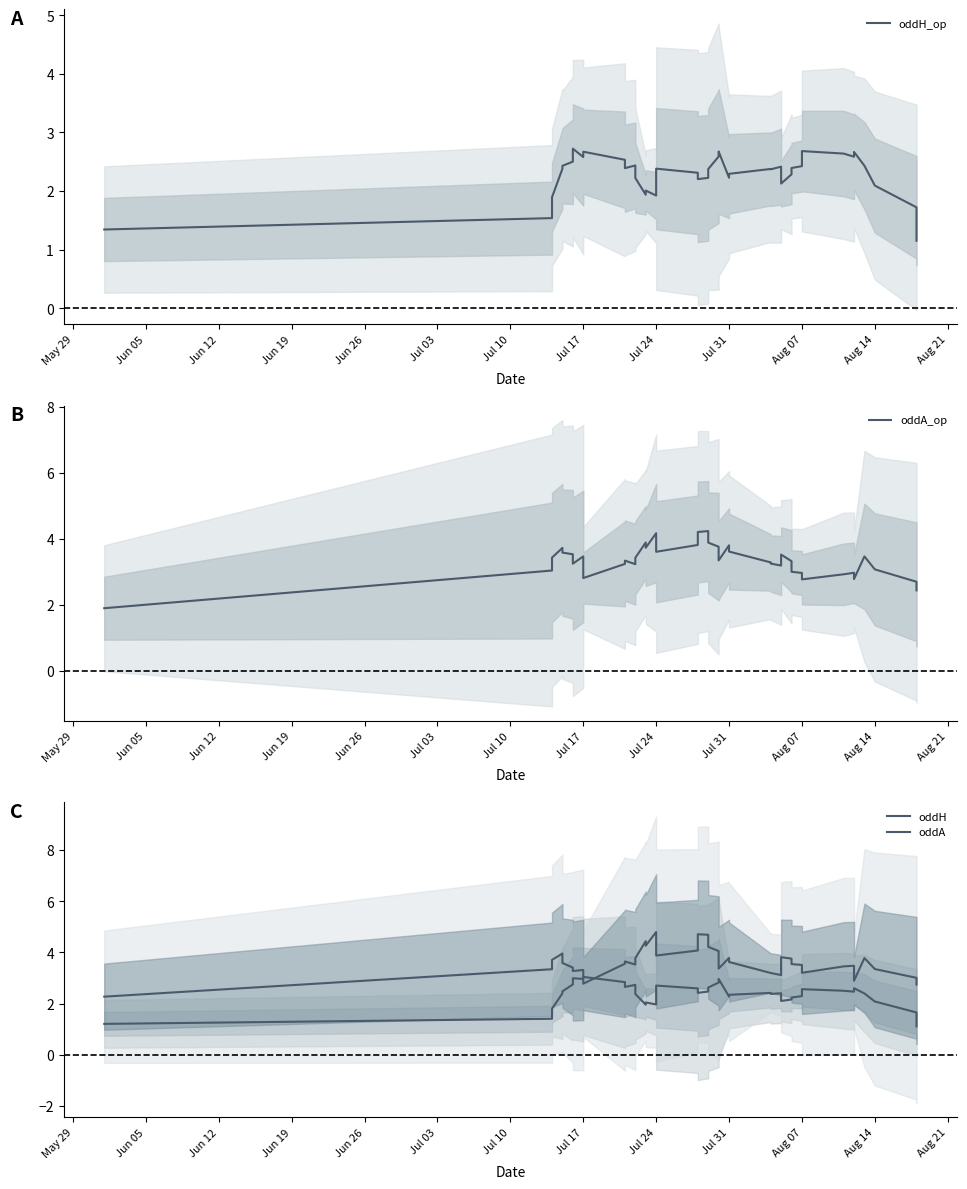

The value of oddA at Aug 14 is 5.0. True or false?

False